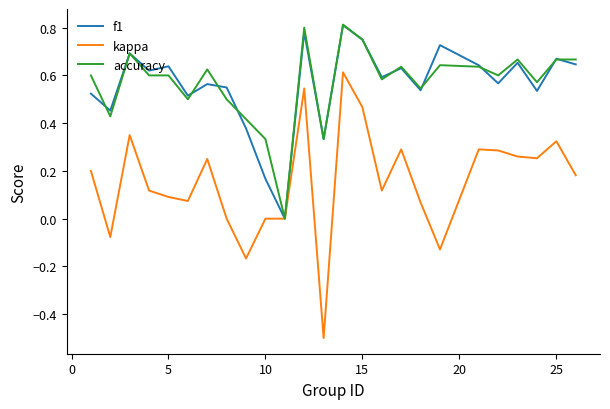

Which series has the widest spread of values?

kappa